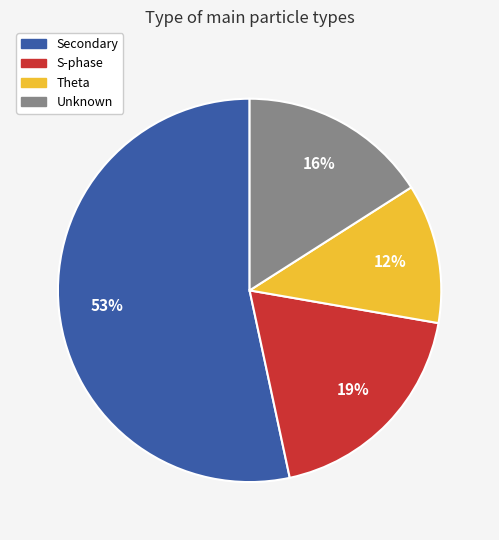

Which has a higher value, Secondary or Unknown?

Secondary